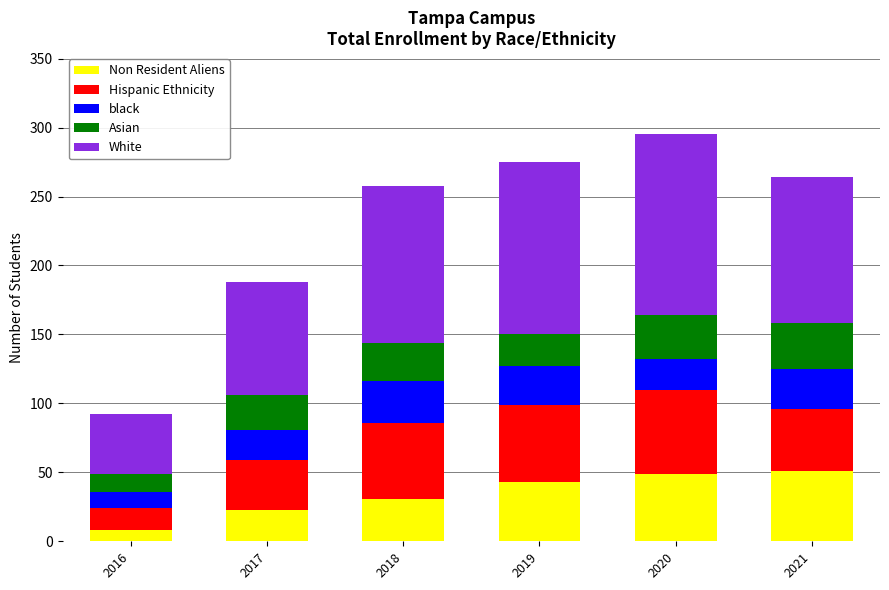

Reading right to left, list the values for the Non Resident Aliens series.

2021=51	2020=49	2019=43	2018=31	2017=23	2016=8